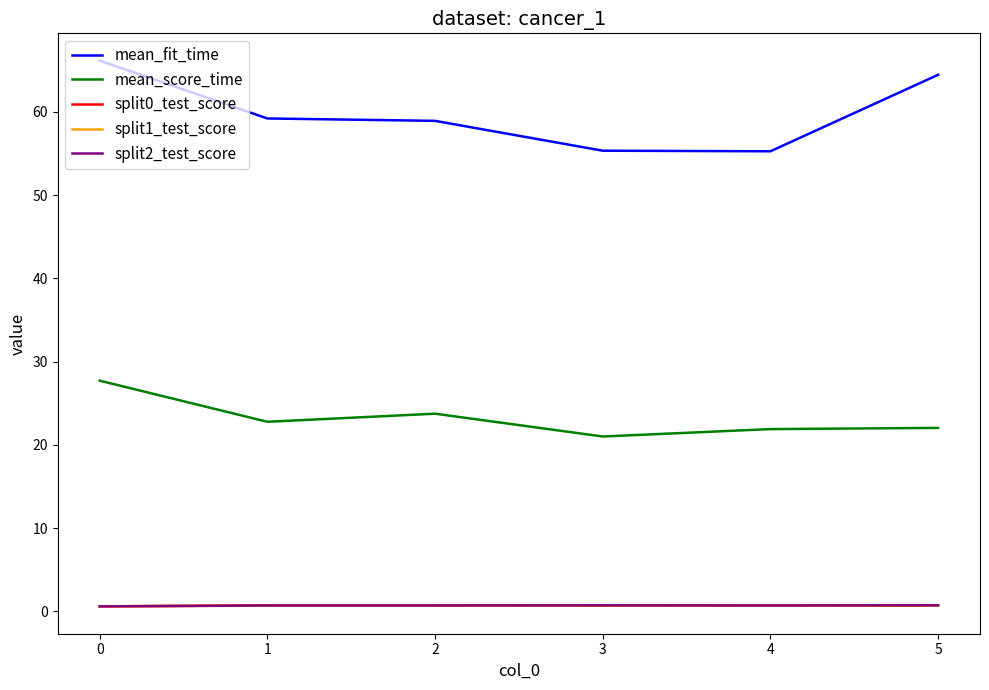

At which category is the sum across all series the highest?

0